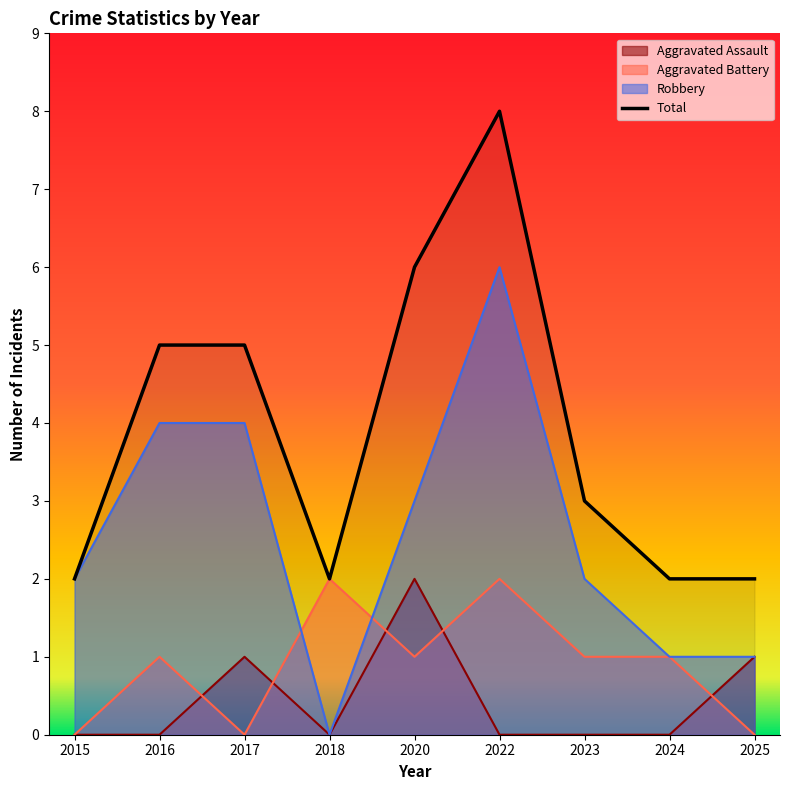

Which category has the lowest value across all series?

2015